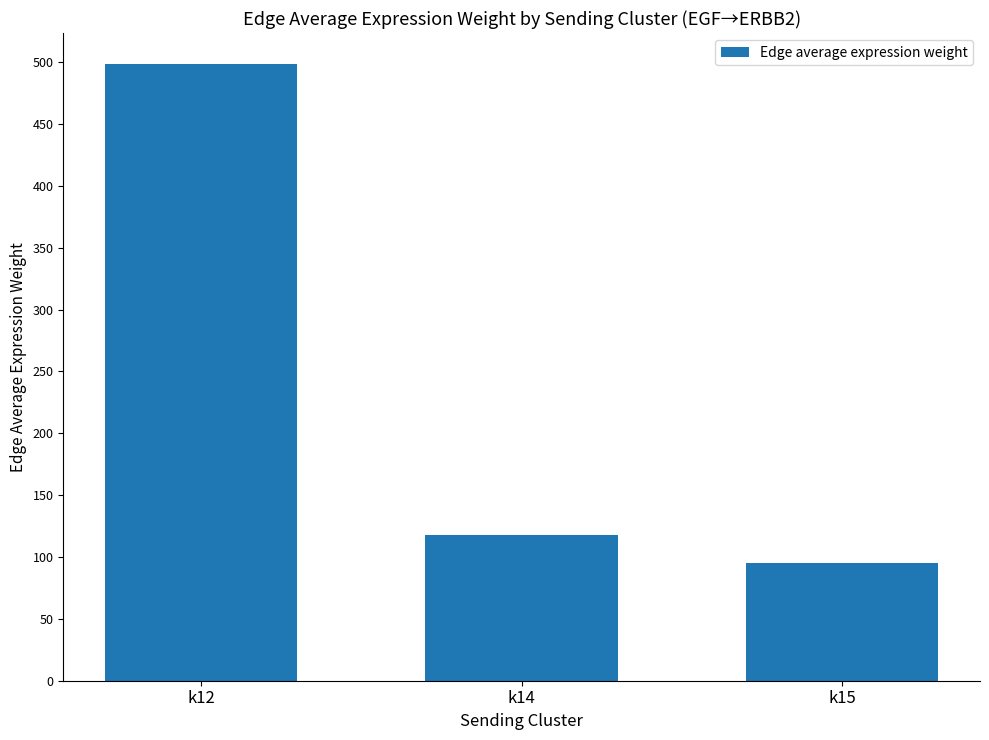

What value does the data have at k14?

118.0